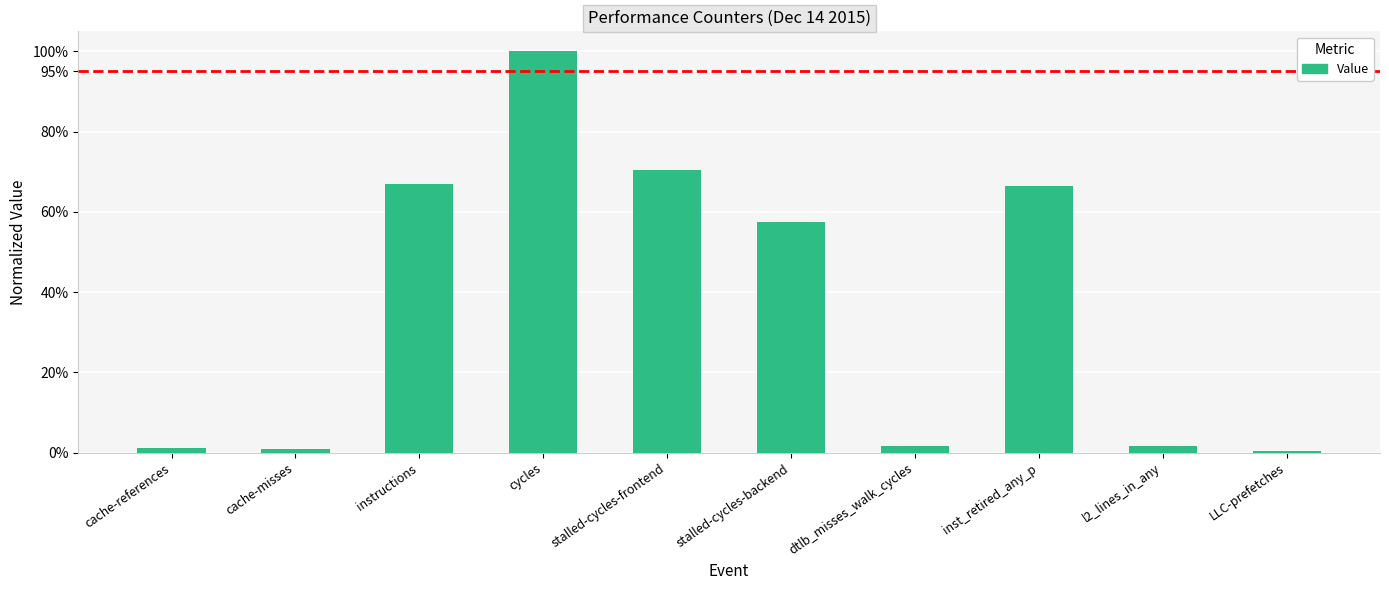

Which category has the lowest value across all series?

LLC-prefetches